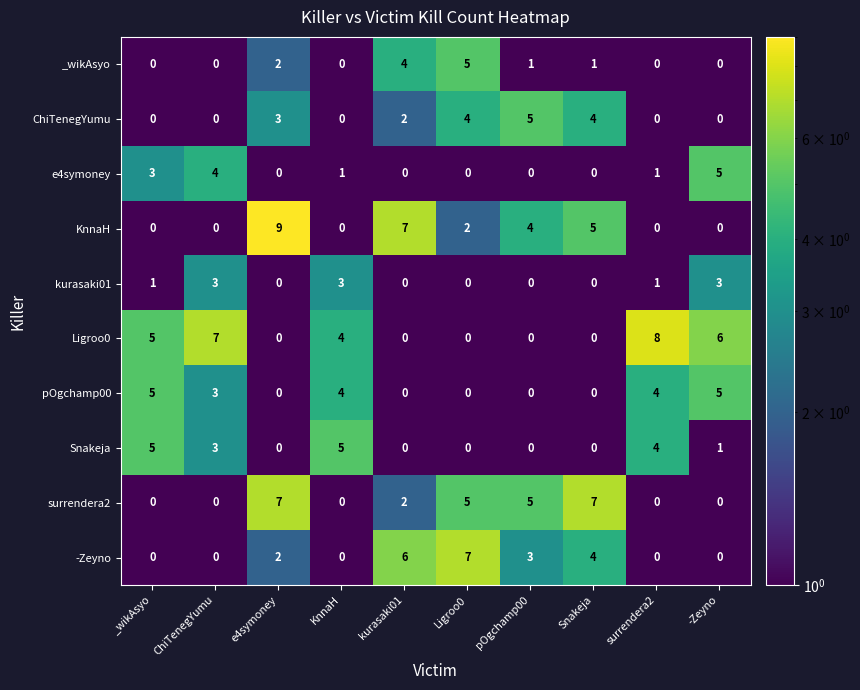

Which series has the largest total across all categories?

Ligroo0